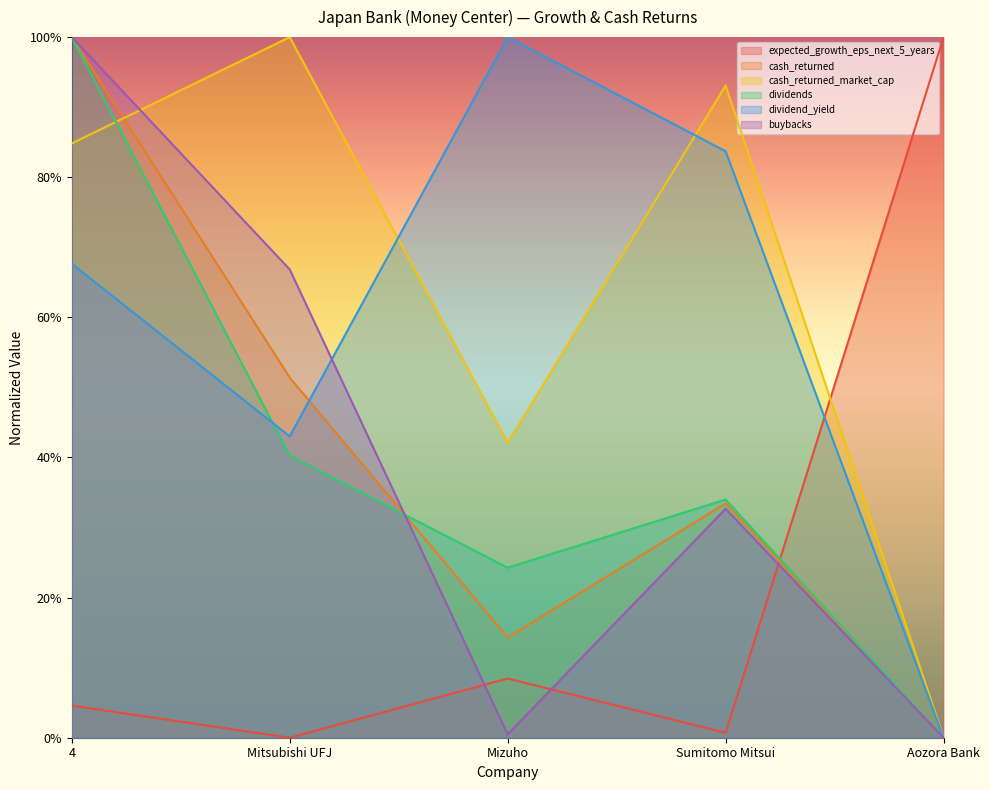

What is the difference between the buybacks values at 4 and Mizuho?

1.0